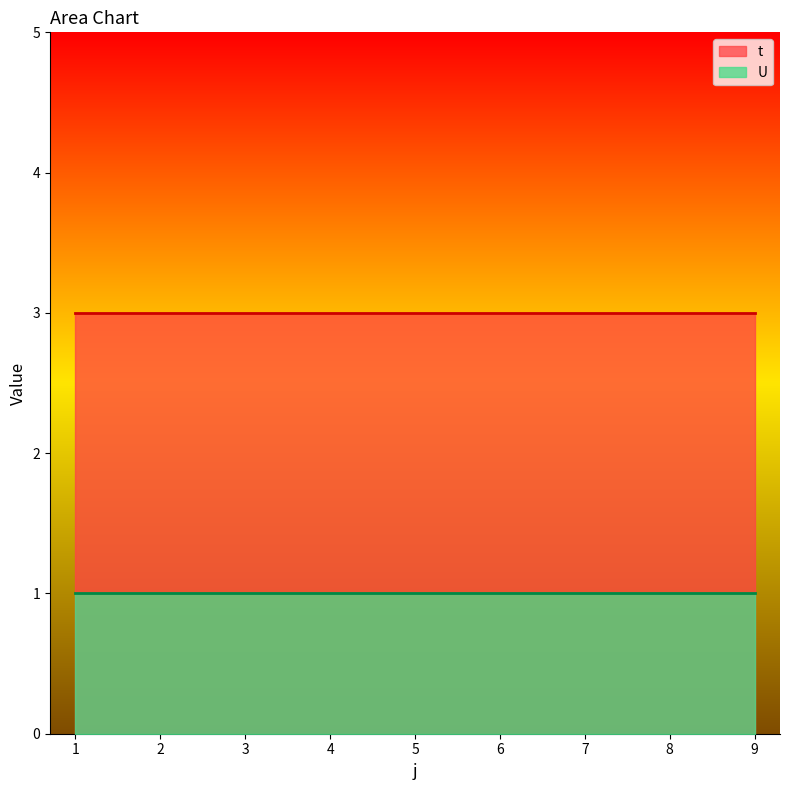

What is the average value of the t series?

3